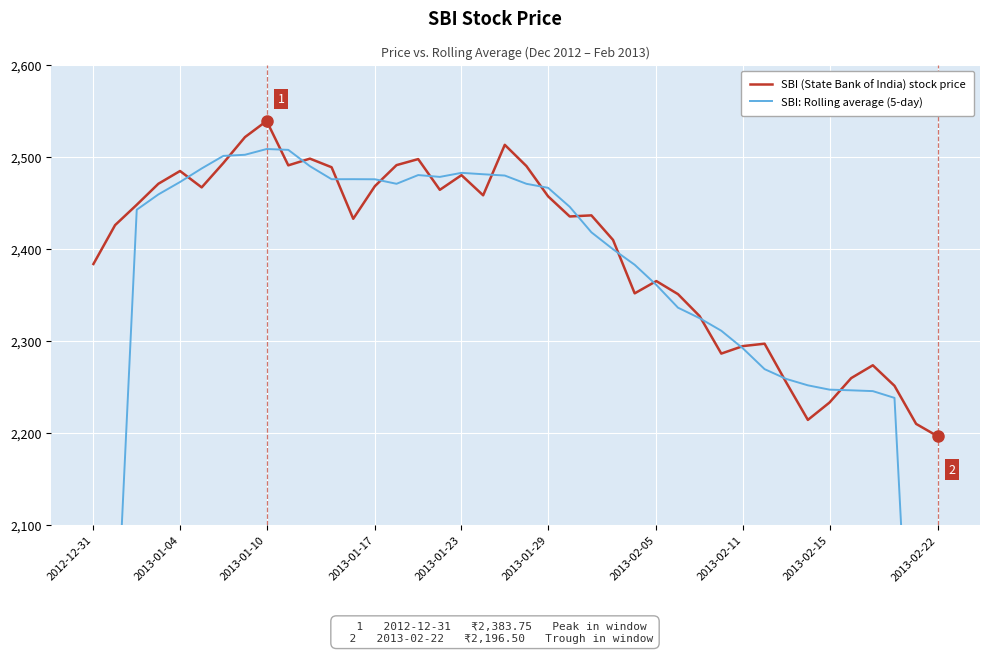

Which category has the highest value in the SBI (State Bank of India) stock price series?

2013-01-10